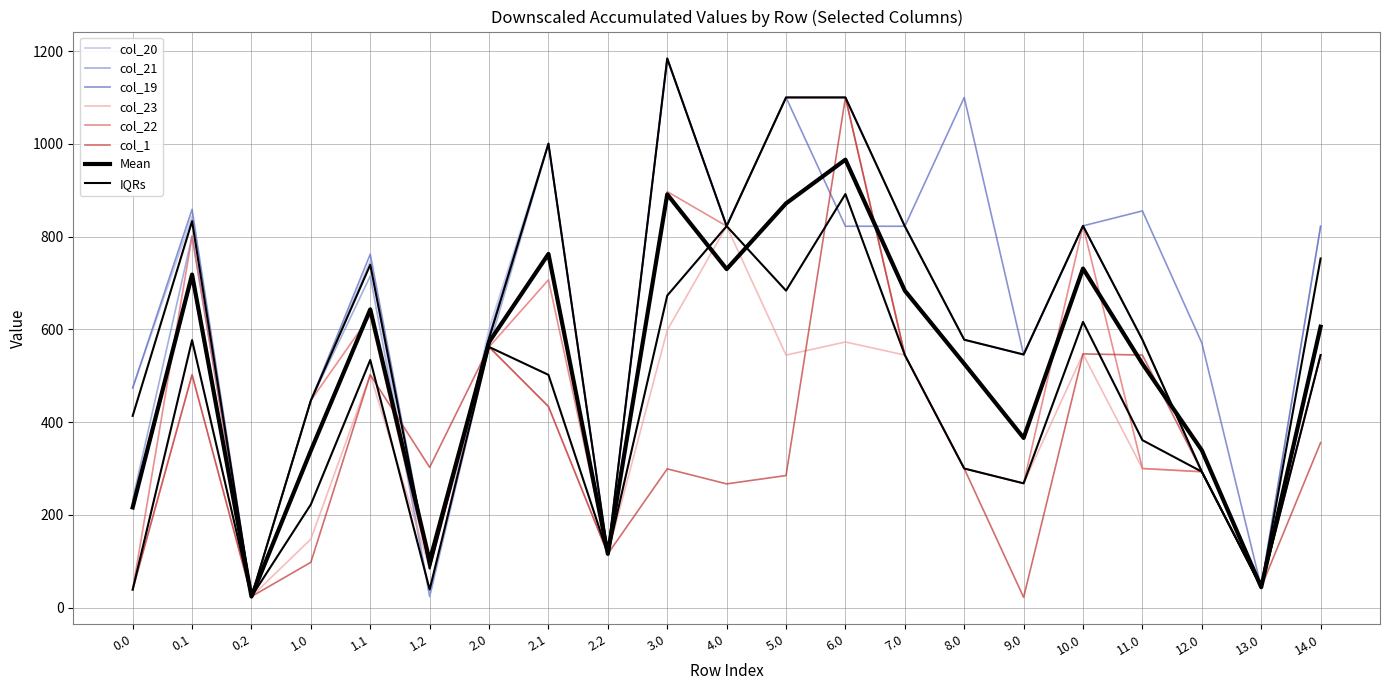

At how many categories does at least one series exceed 878?

5